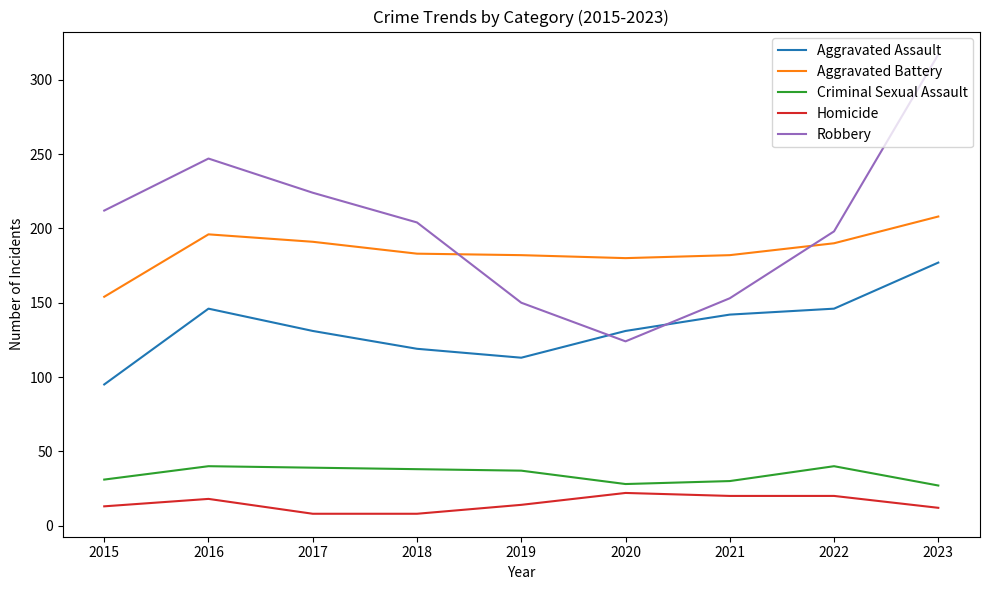

True or false: Criminal Sexual Assault has more than 1 interior local peaks.

True